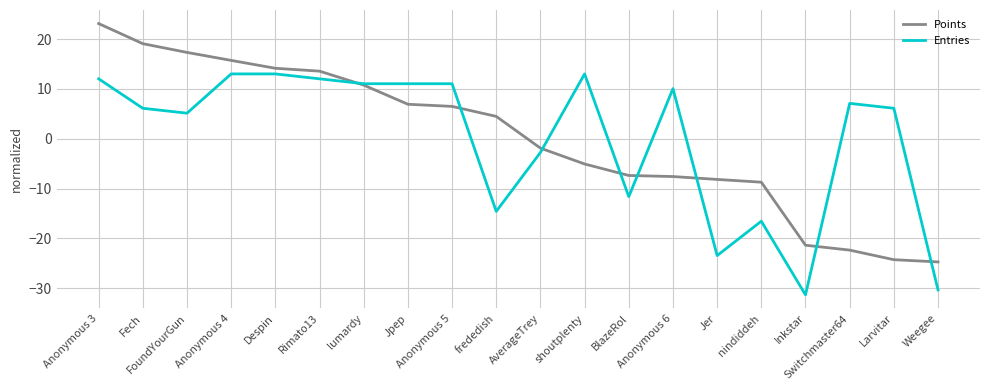

What is the difference between the maximum and minimum values in the Points series?

47.9